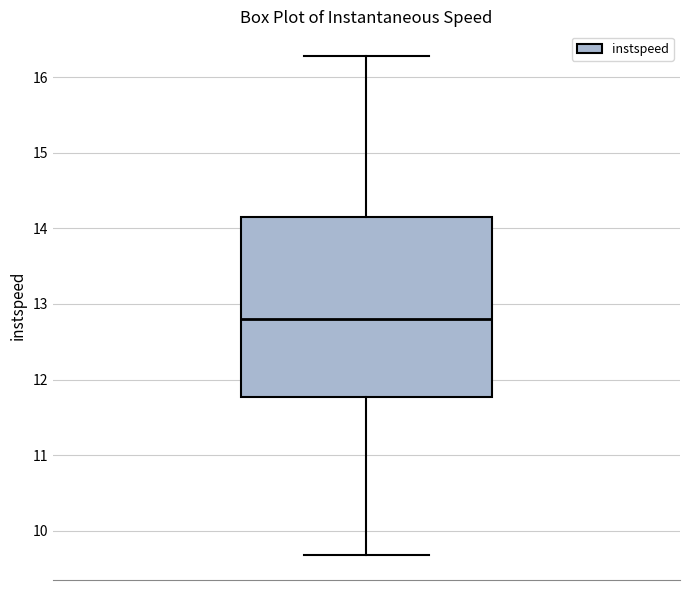

Transcribe this box plot: give where the median line is, the range the box spans, and where the two whiskers end, as read against the y-axis. The values are not printed on the chart, so give them approximately, as read against the axis.

median 12.8, box 11.8 to 14.2, whiskers 9.7 to 16.3